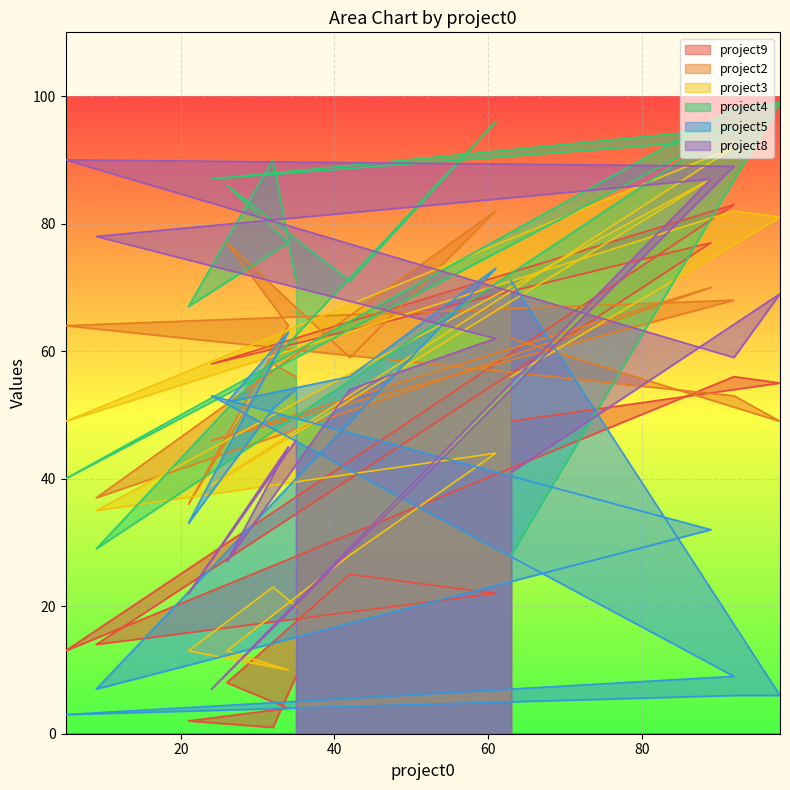

Which series has the widest spread of values?

project8